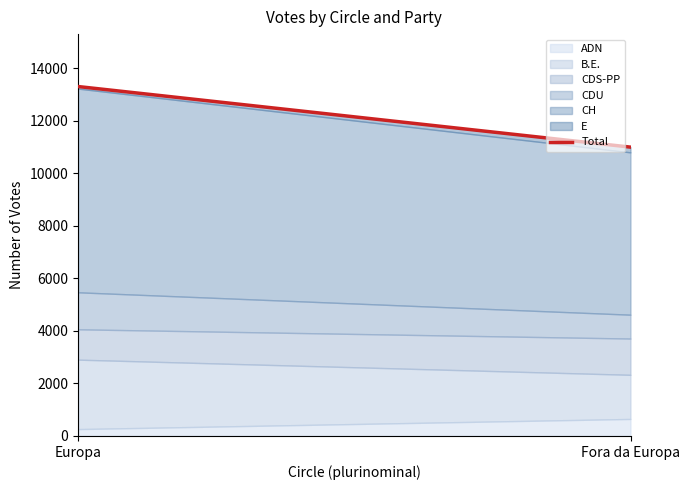

What is the label of the 1st point from the right?

Fora da Europa